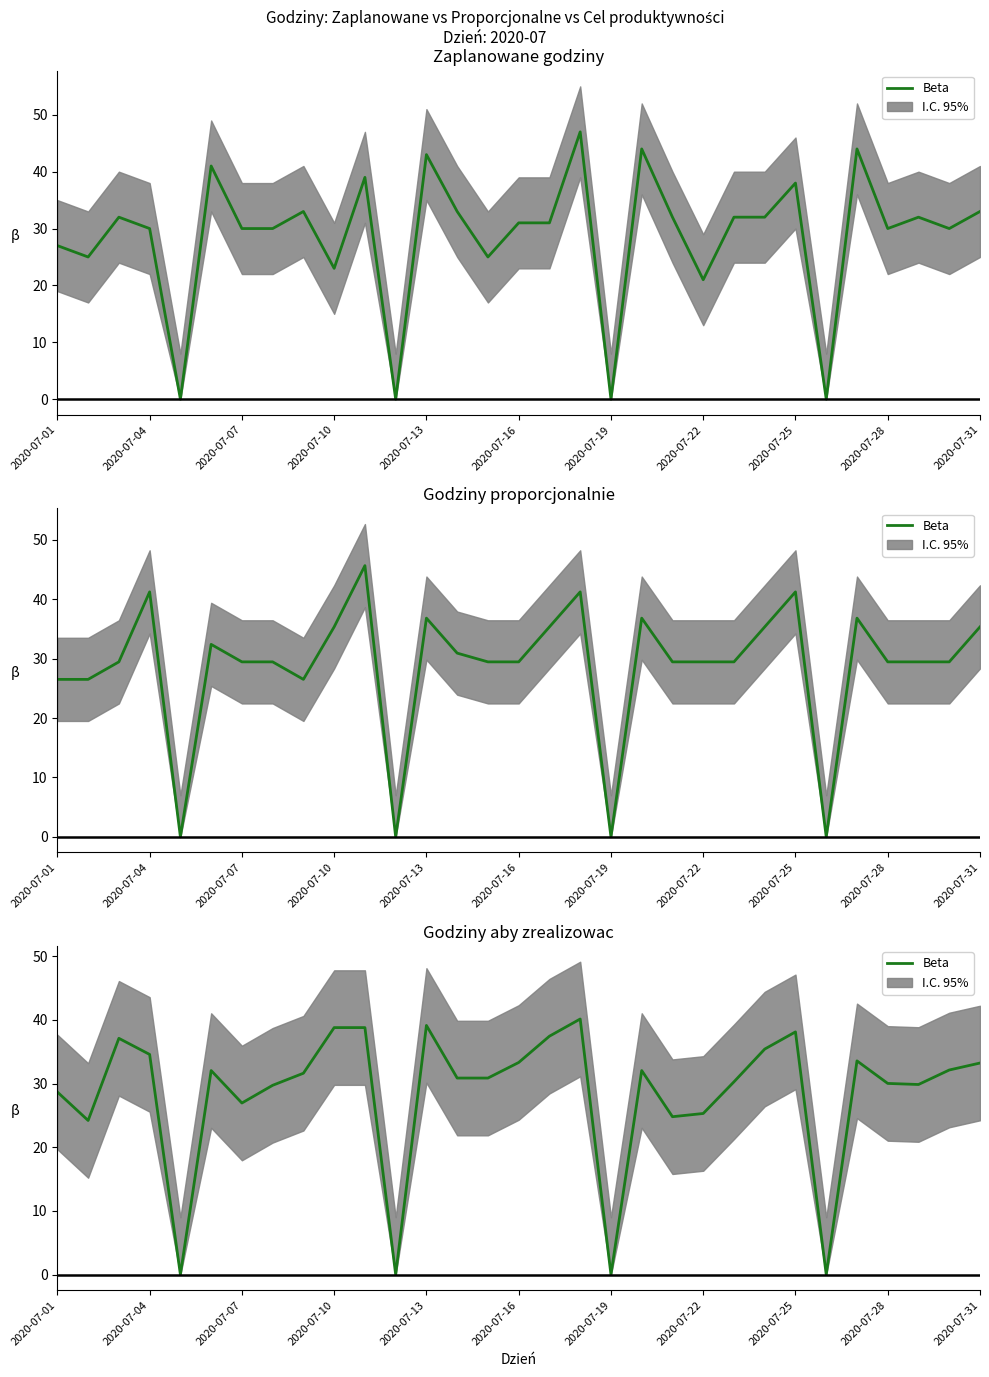

What is the difference between the maximum and minimum values?

40.2